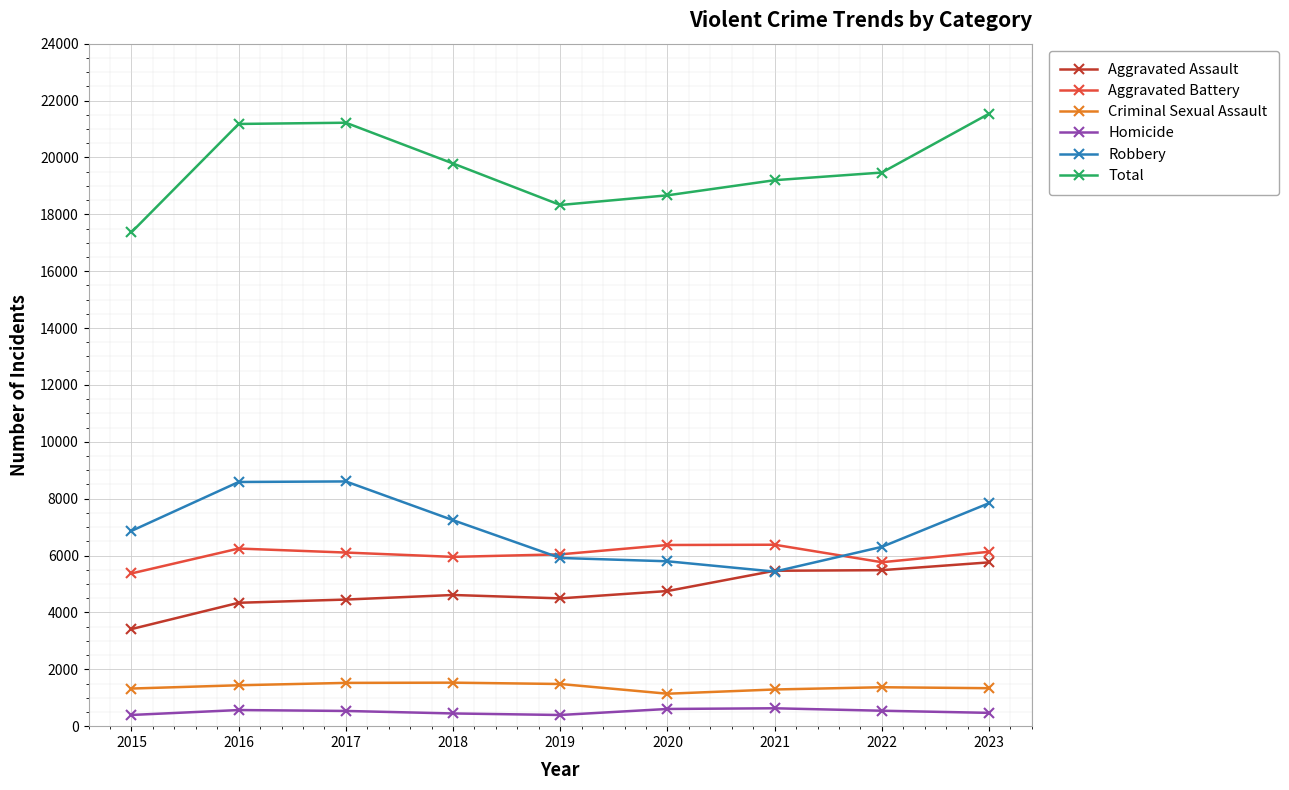

At 2018, list the series in order from smallest to largest.

Homicide, Criminal Sexual Assault, Aggravated Assault, Aggravated Battery, Robbery, Total